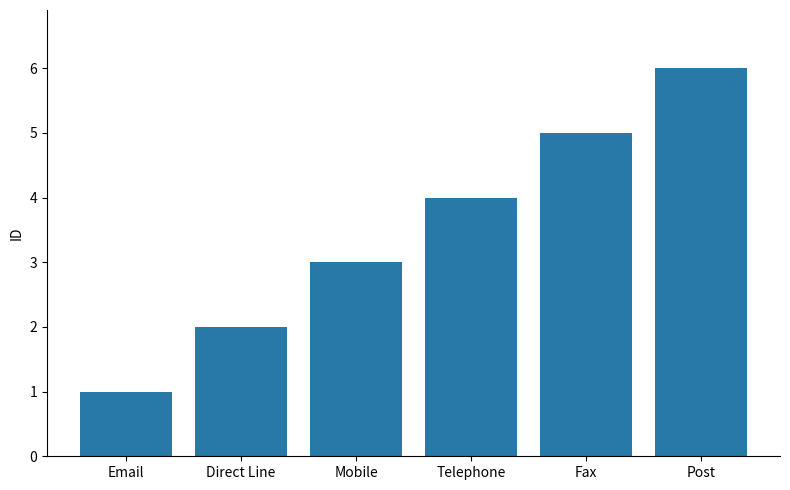

The chart shows a value of 3 at Mobile. True or false?

True